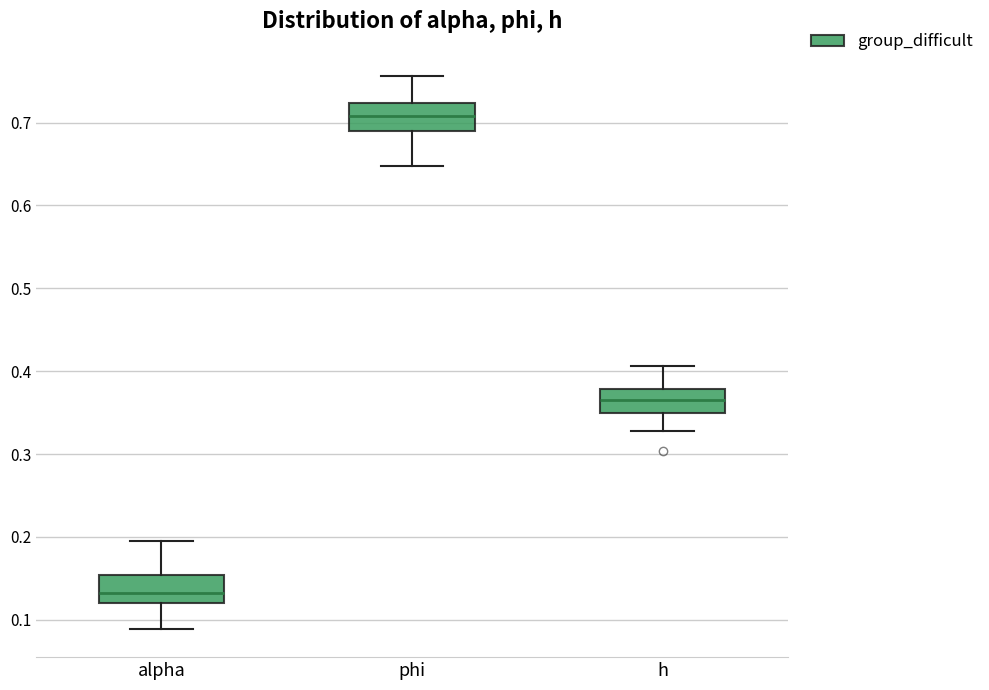

Where is the upper edge of the box for alpha on the y-axis? The values are not printed on the chart, so give them approximately, as read against the axis.

0.15